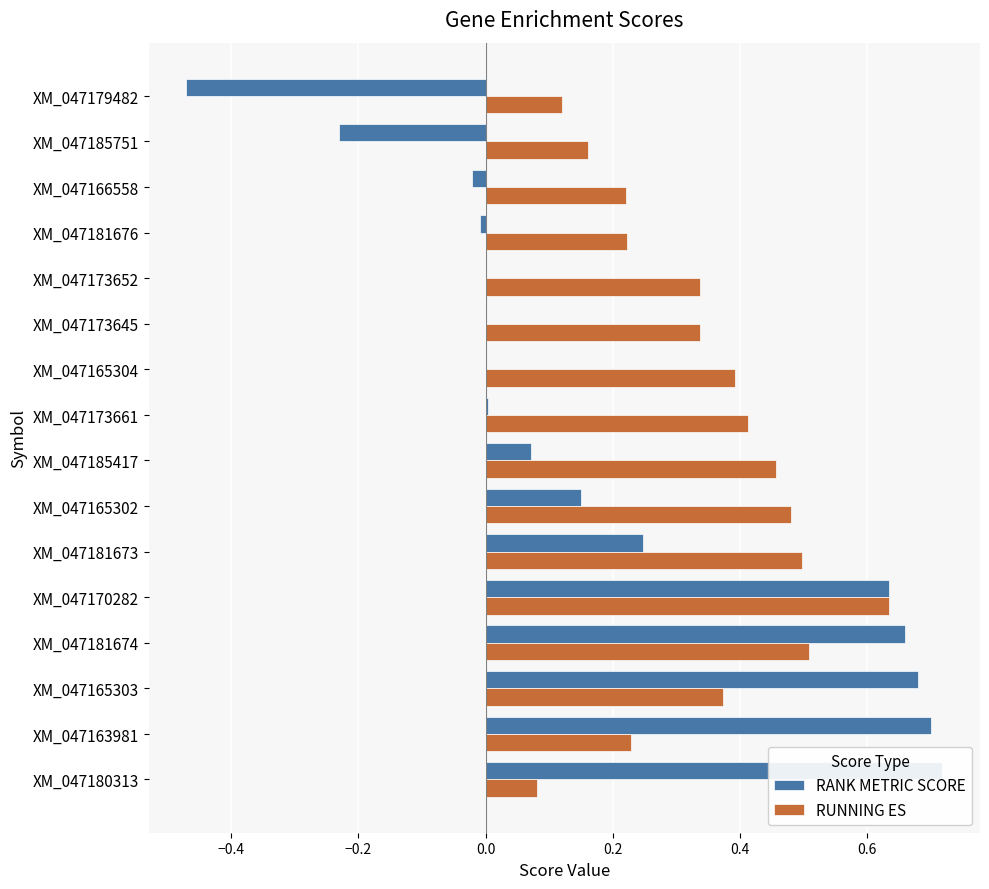

How many values in the RANK METRIC SCORE series are below 0?

4